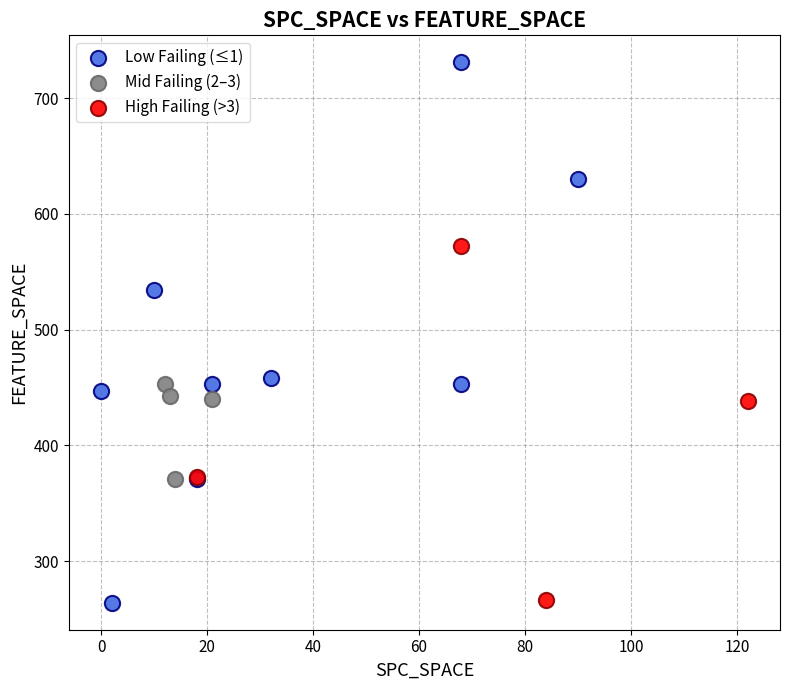

Which series has the largest Y range (max minus min)?

Low Failing (≤1)